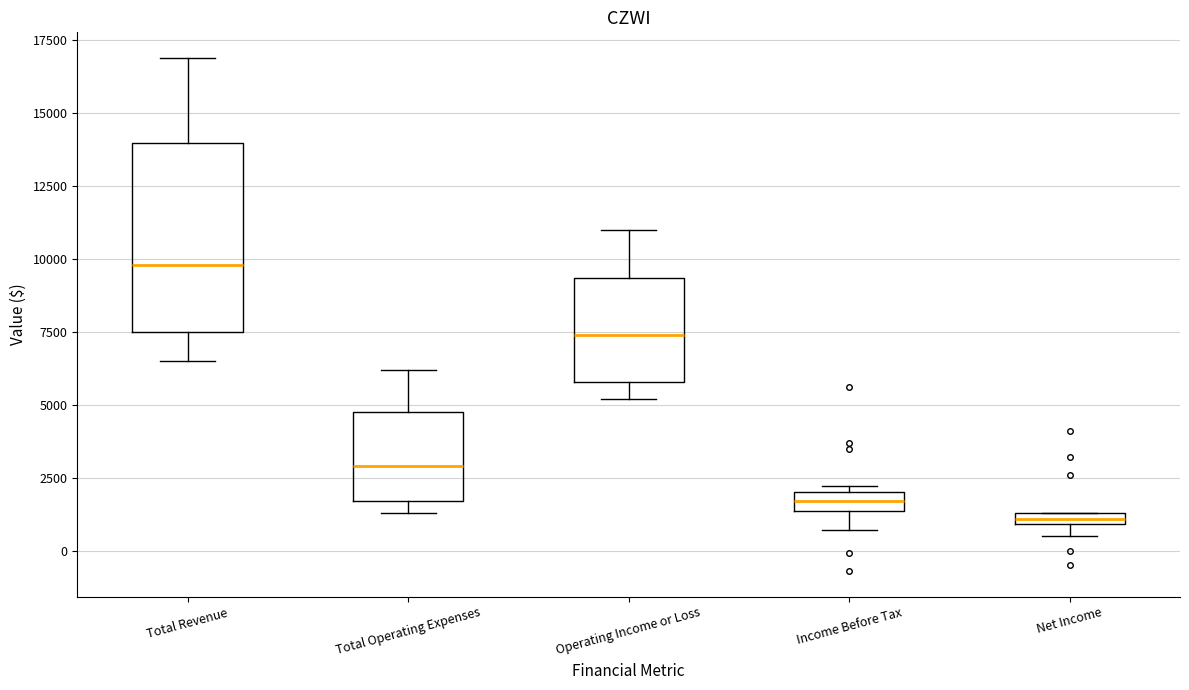

Which box has the lowest median line?

Net Income